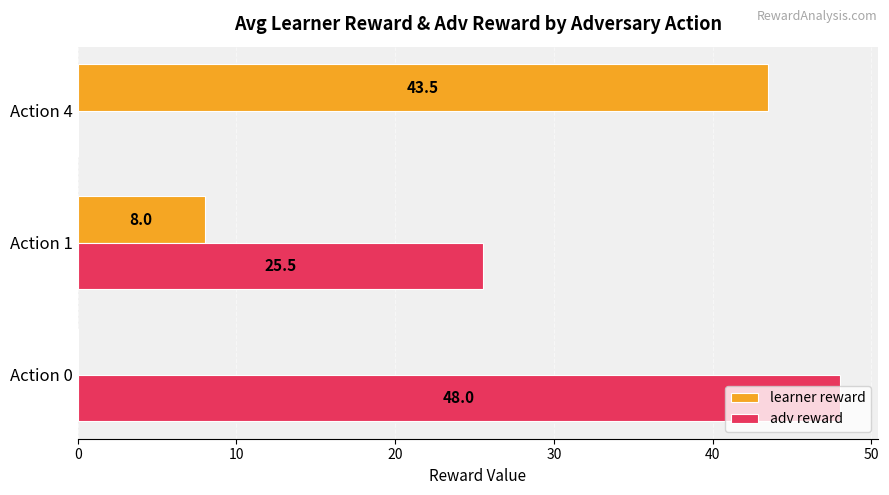

Which series has the largest total across all categories?

adv reward